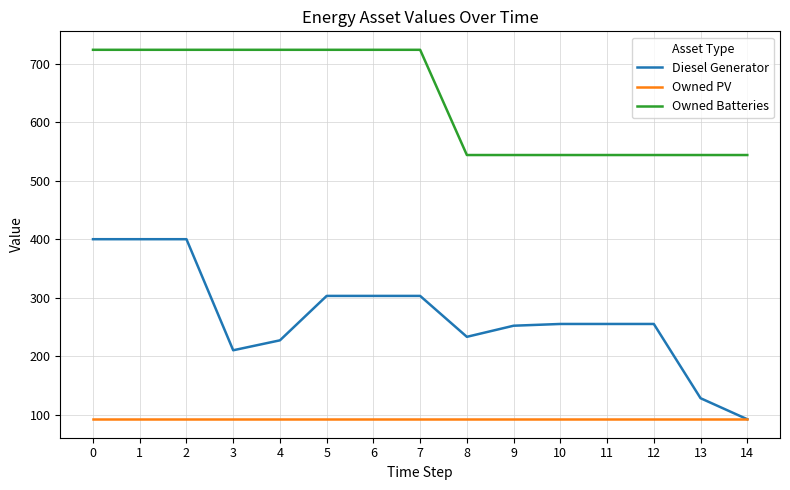

The Owned Batteries series shows 211 at 14. True or false?

False